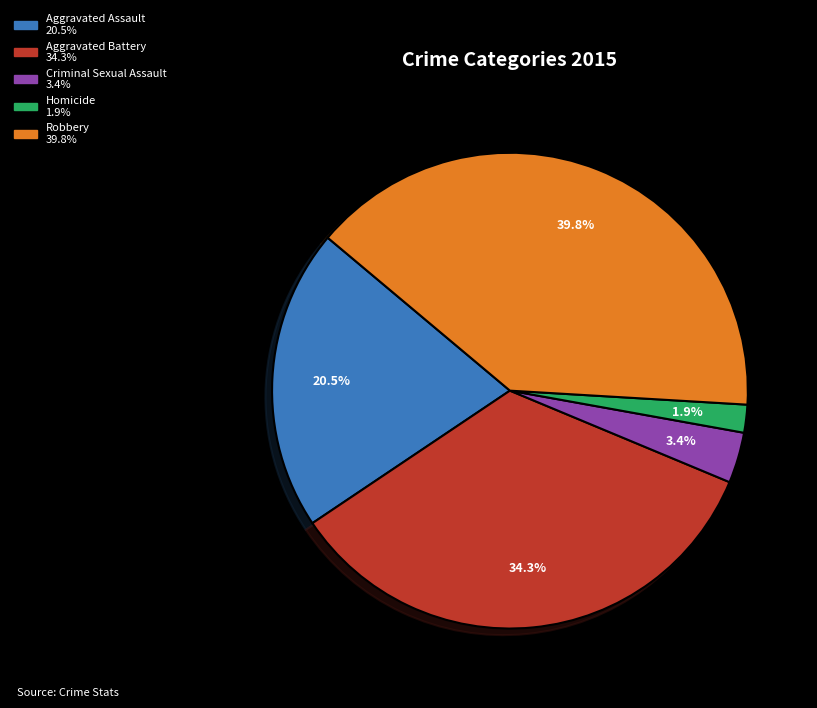

True or false: Aggravated Battery accounts for 34% of the total.

True